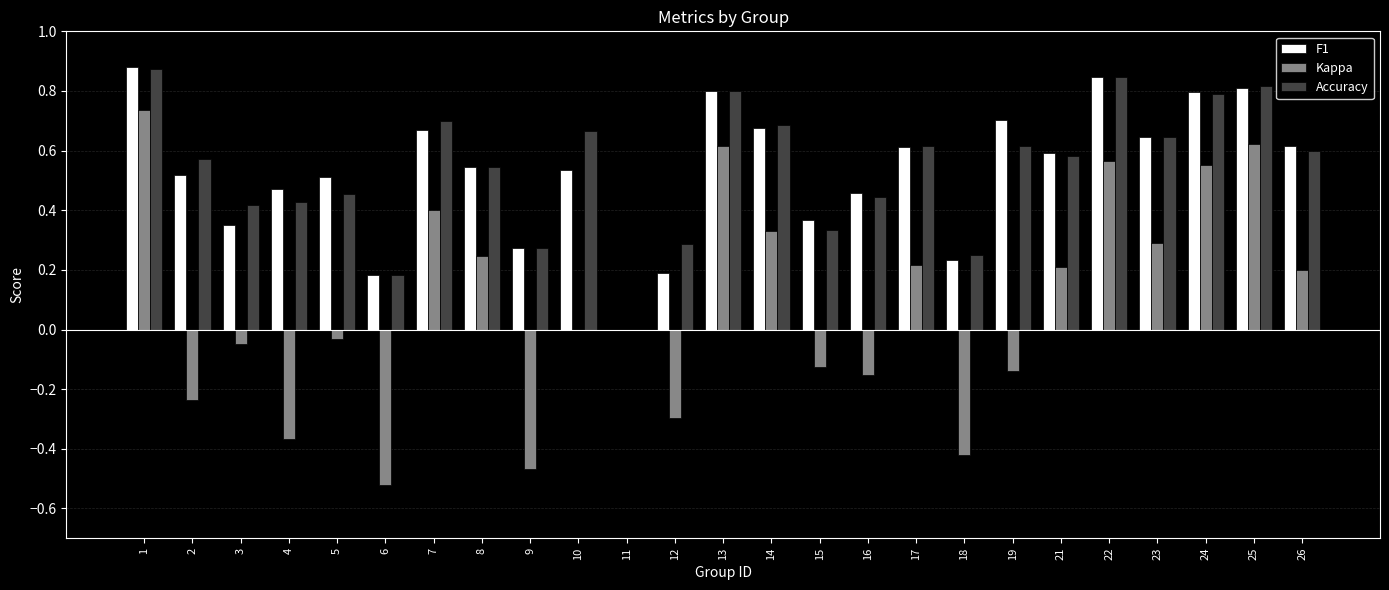

What are all the series names shown in the legend?

F1, Kappa, Accuracy